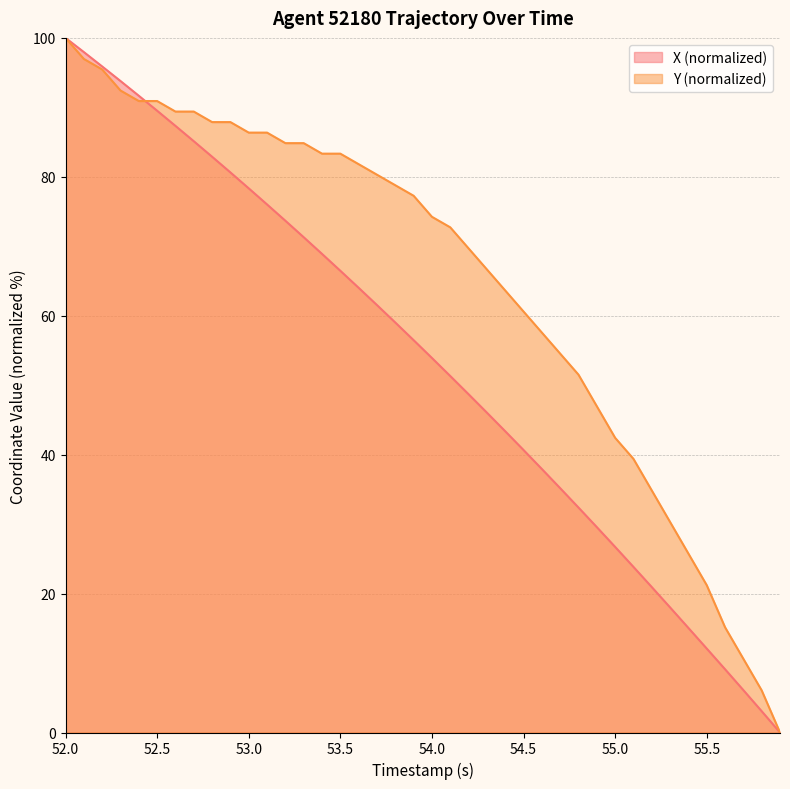

Reading left to right, transcribe all the data shown in this chart.

X: 100.0	98.0	95.9	93.8	91.7	89.5	87.3	85.1	82.9	80.6	78.3	76.0	73.7	71.3	68.9	66.5	64.0	61.5	59.0	56.5	53.9	51.3	48.7	46.0	43.4	40.7	37.9	35.2	32.4	29.6	26.7	23.8	20.9	18.0	15.1	12.1	9.1	6.1	3.1	0.0
Y: 100.0	97.0	95.5	92.4	90.9	90.9	89.4	89.4	87.9	87.9	86.4	86.4	84.8	84.8	83.3	83.3	81.8	80.3	78.8	77.3	74.2	72.7	69.7	66.7	63.6	60.6	57.6	54.5	51.5	47.0	42.4	39.4	34.8	30.3	25.8	21.2	15.2	10.6	6.1	0.0